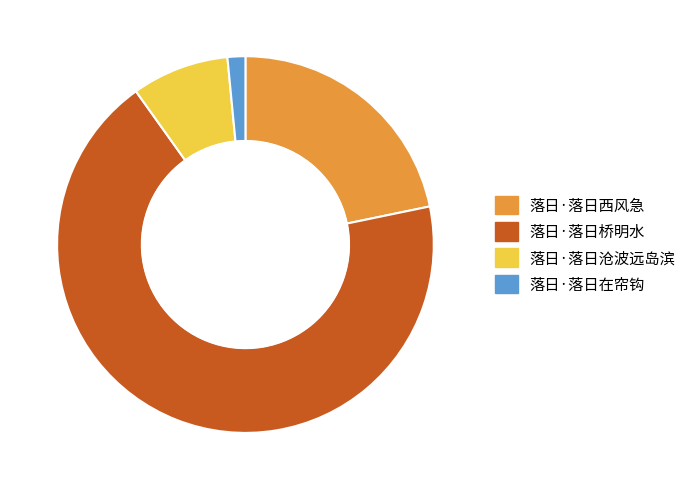

Does 落日·落日西风急 represent more than half of the total?

No